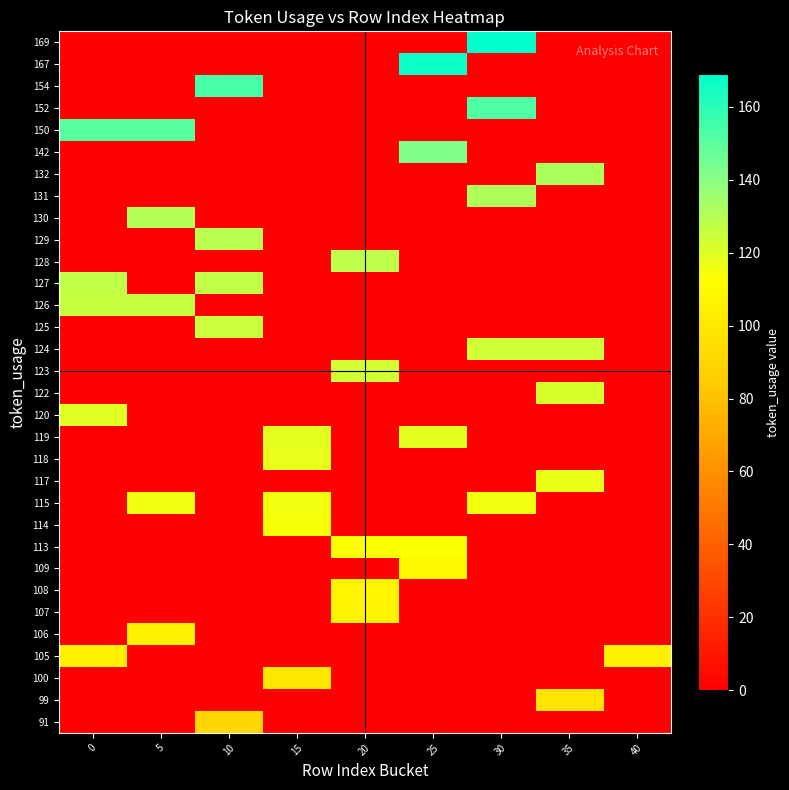

List the series in order of their peak value, lowest first.

91, 99, 100, 105, 106, 107, 108, 109, 113, 114, 115, 117, 118, 119, 120, 122, 123, 124, 125, 126, 127, 128, 129, 130, 131, 132, 142, 150, 152, 154, 167, 169